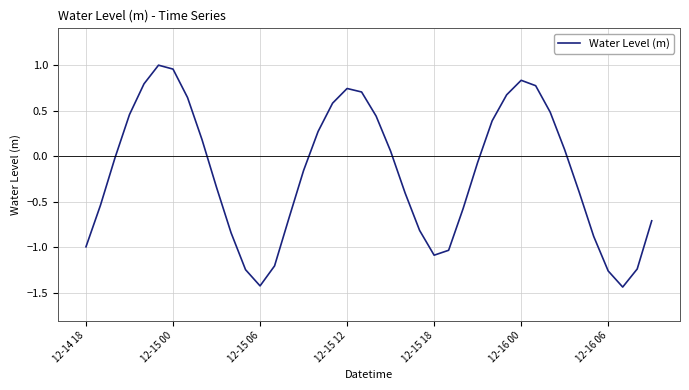

How many series are shown in this chart?

1